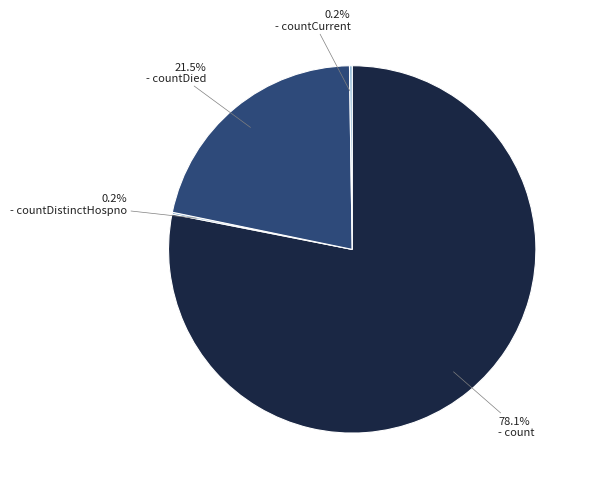

Does any single category account for the majority?

Yes